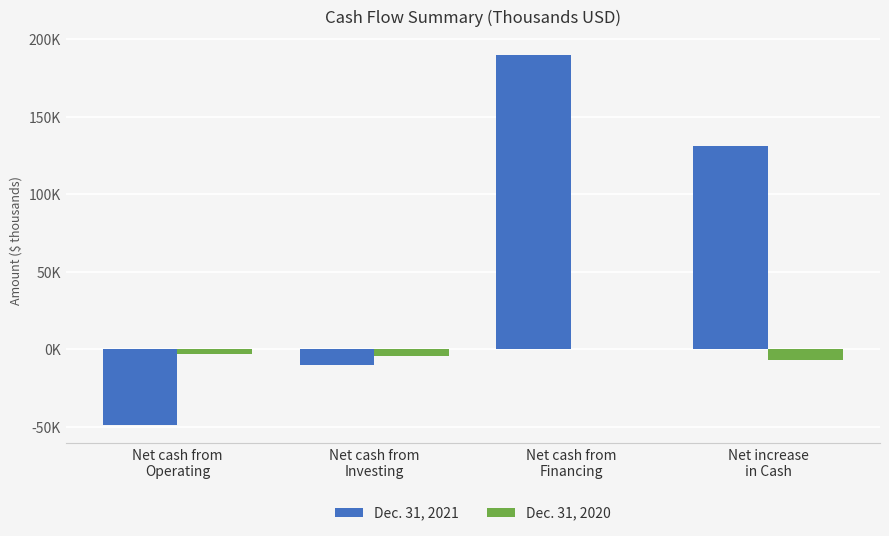

What is the maximum value shown in the chart?

189668